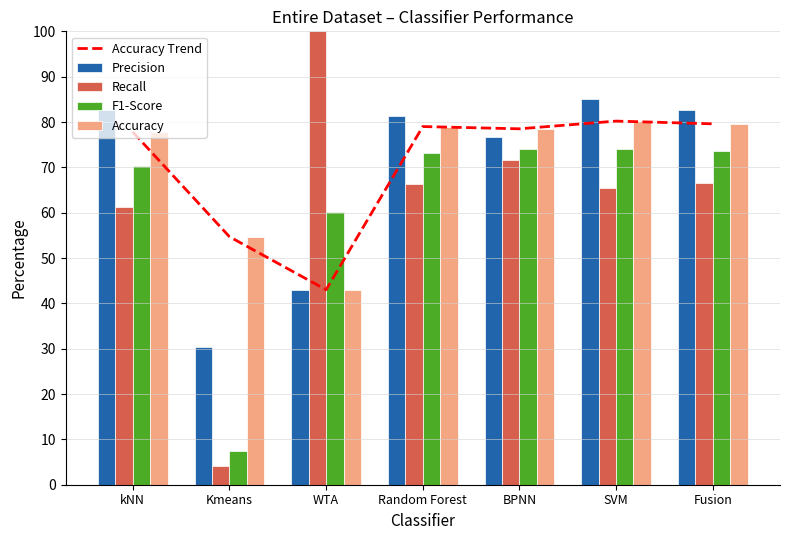

Which category has the highest value across all series?

WTA